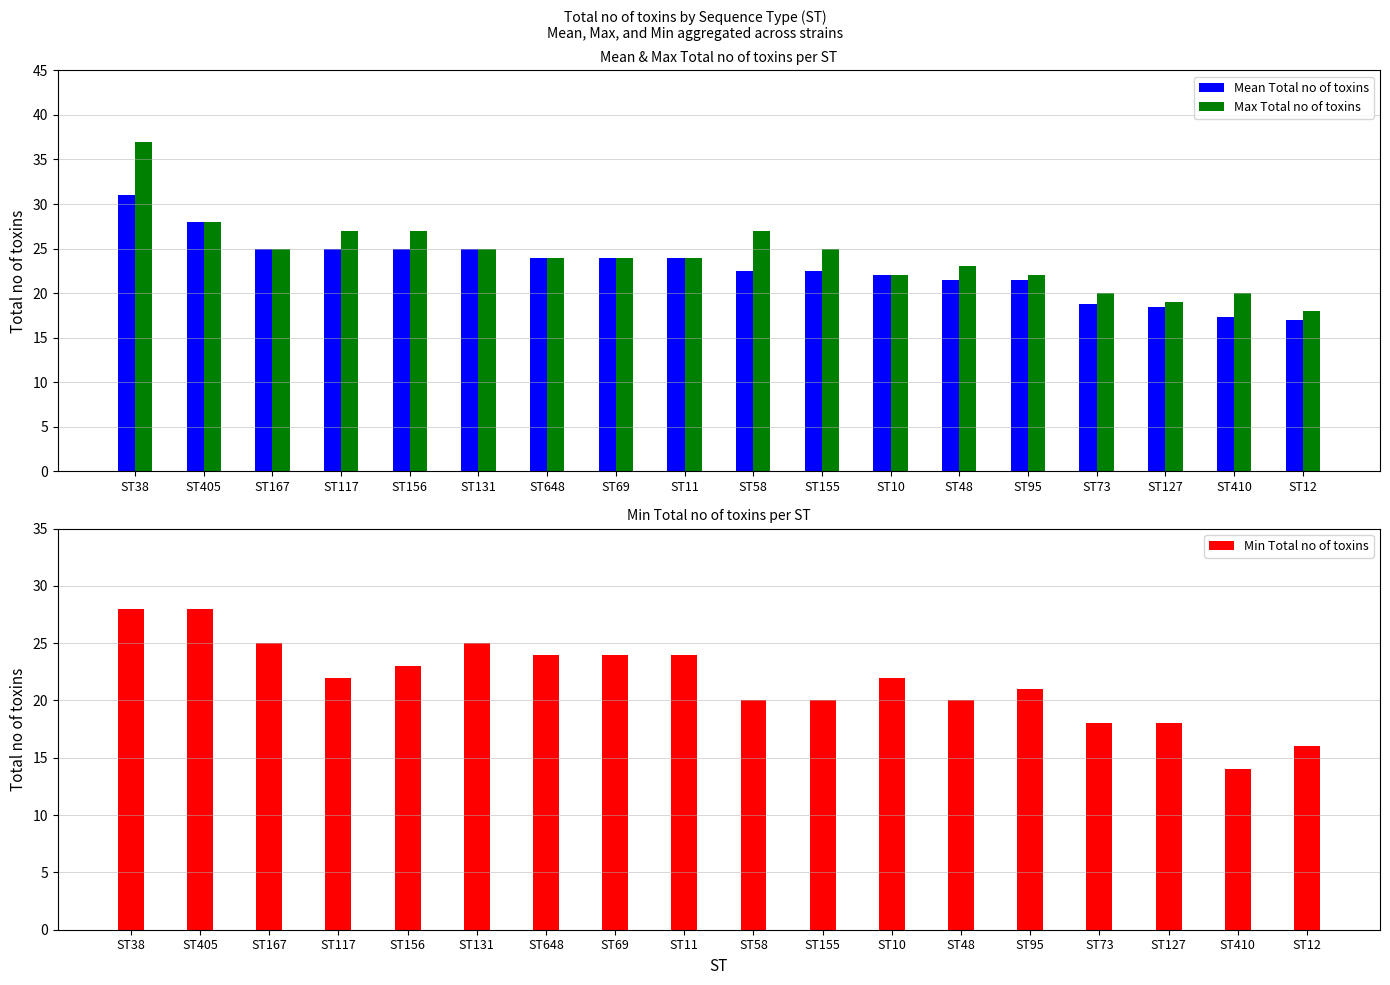

Which series has the largest range (max minus min)?

Max Total no of toxins